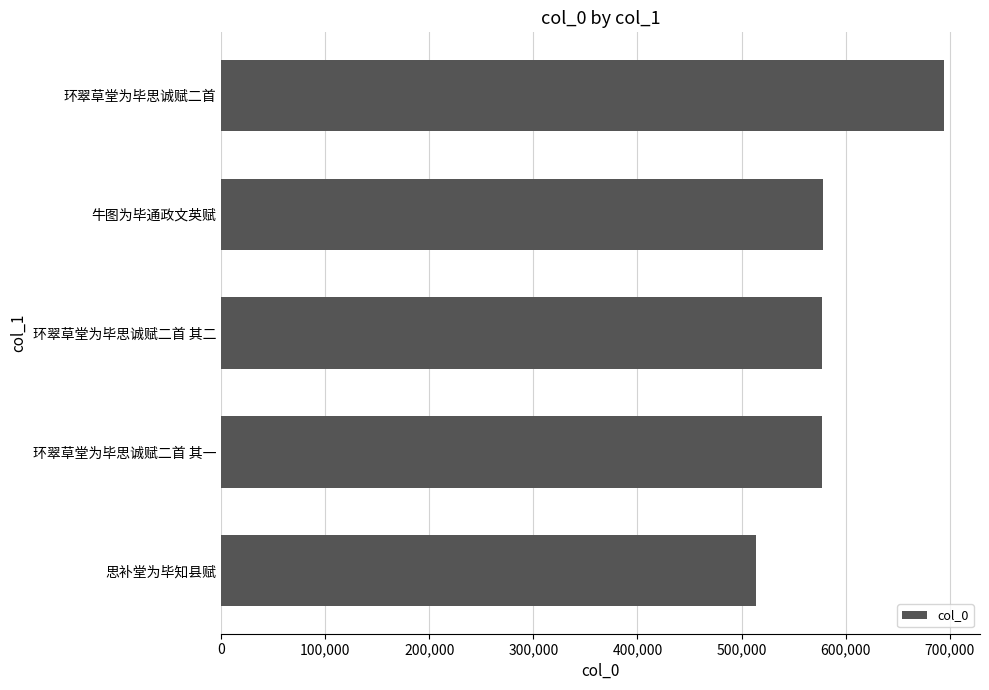

What is the greatest value displayed?

694179